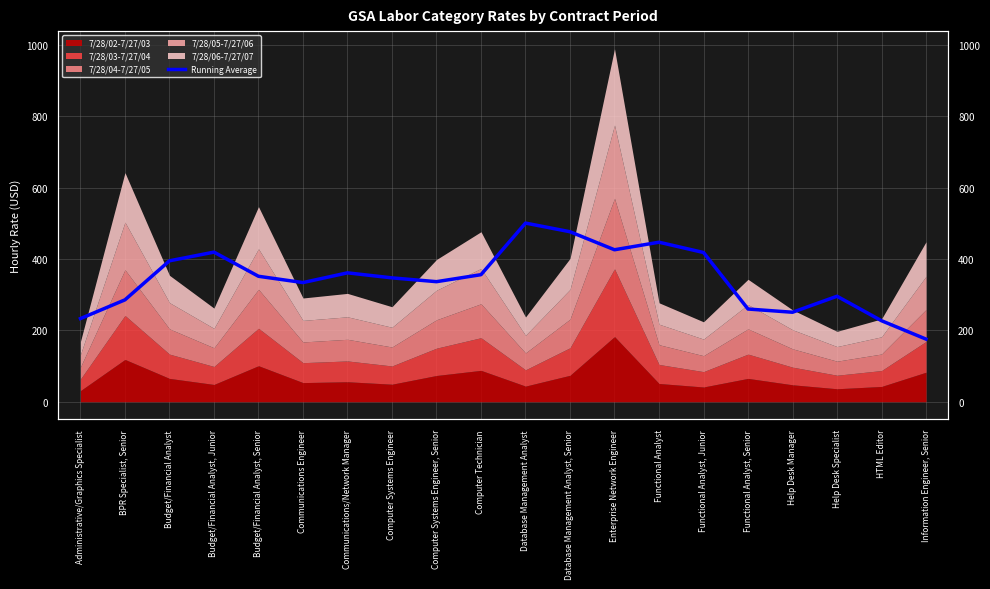

What is the label of the 13th point from the right?

Computer Systems Engineer